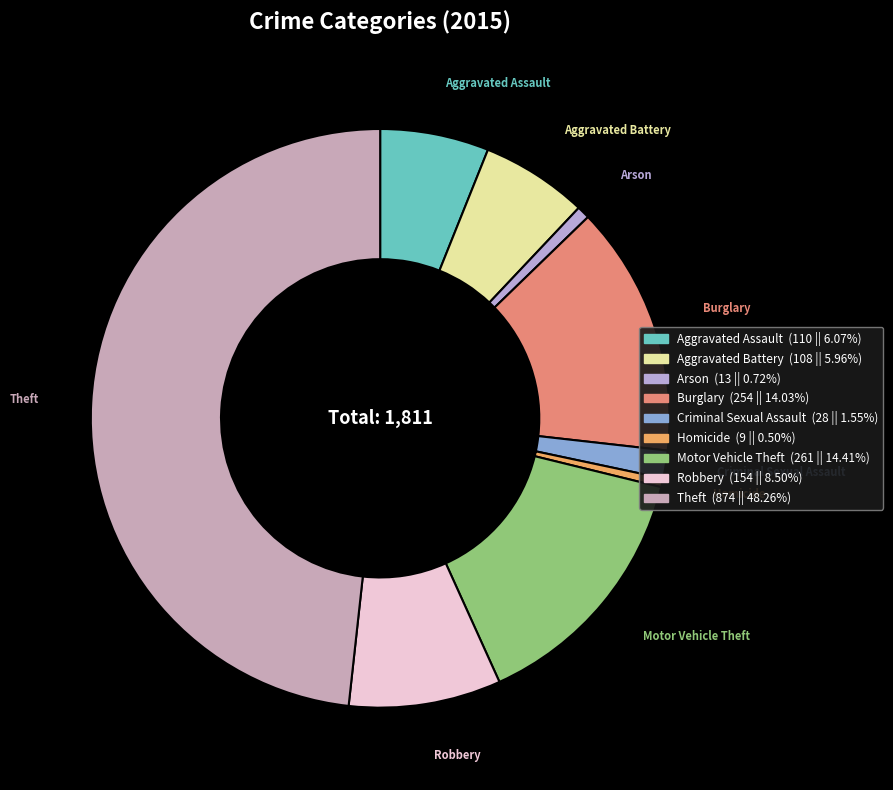

Is the sum of Arson and Criminal Sexual Assault greater than half?

No